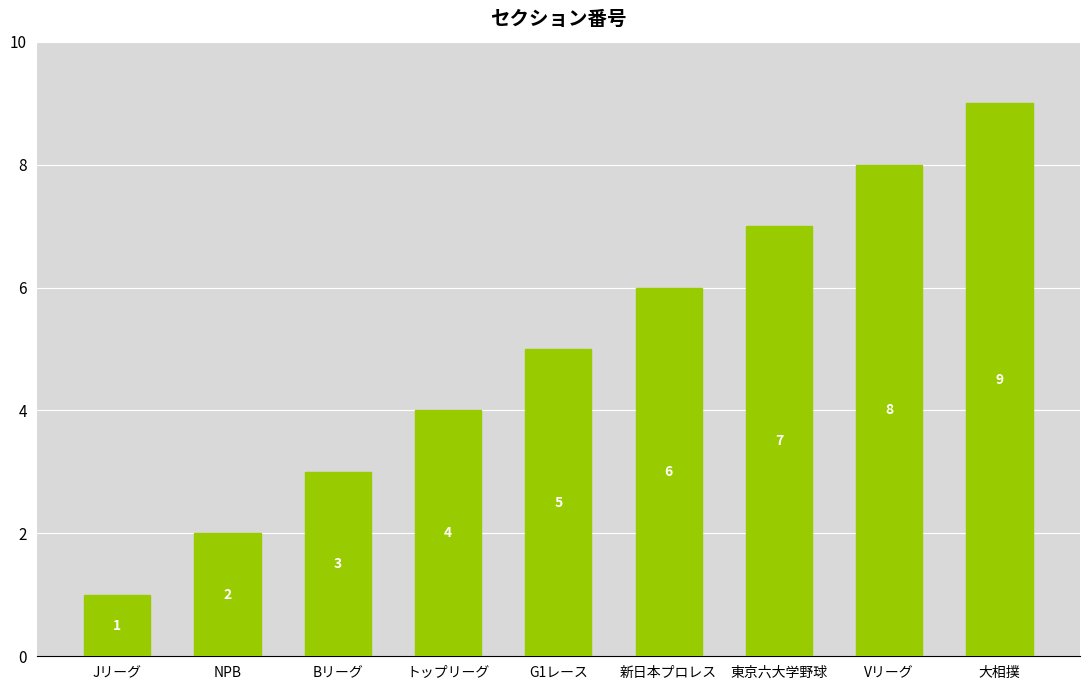

What is the label of the 5th bar from the left?

G1レース